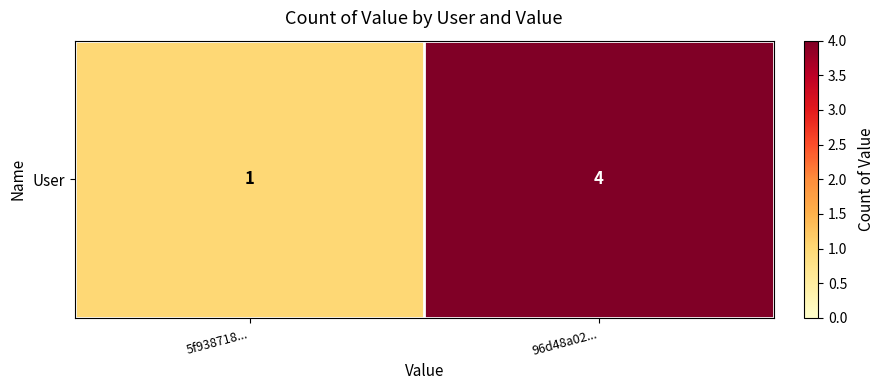

The value at 5f938718... is 1. True or false?

True